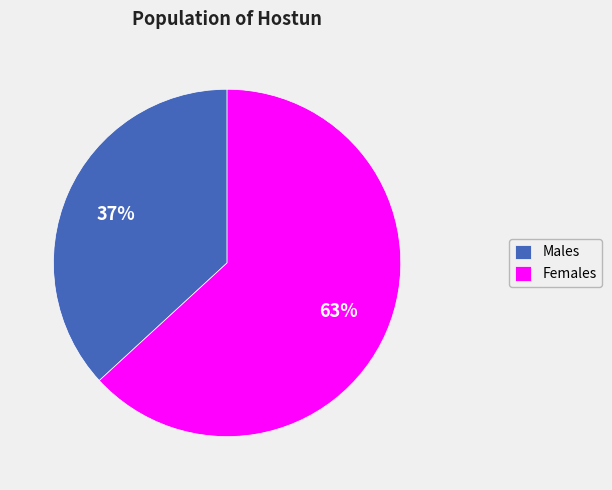

What is the ratio of the value at Females to the value at Males?

1.7